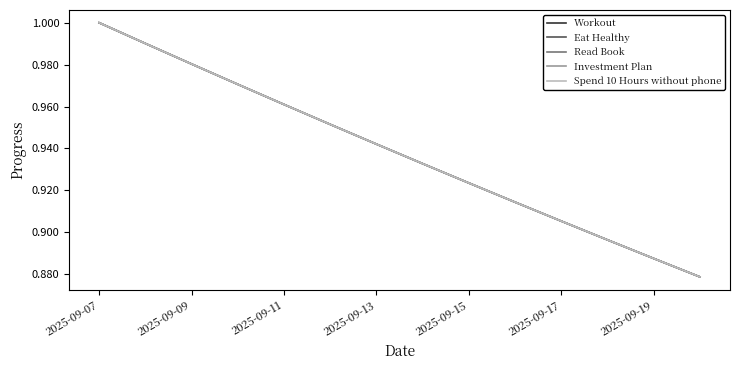

List the series in order of their peak value, lowest first.

Workout, Eat Healthy, Read Book, Investment Plan, Spend 10 Hours without phone